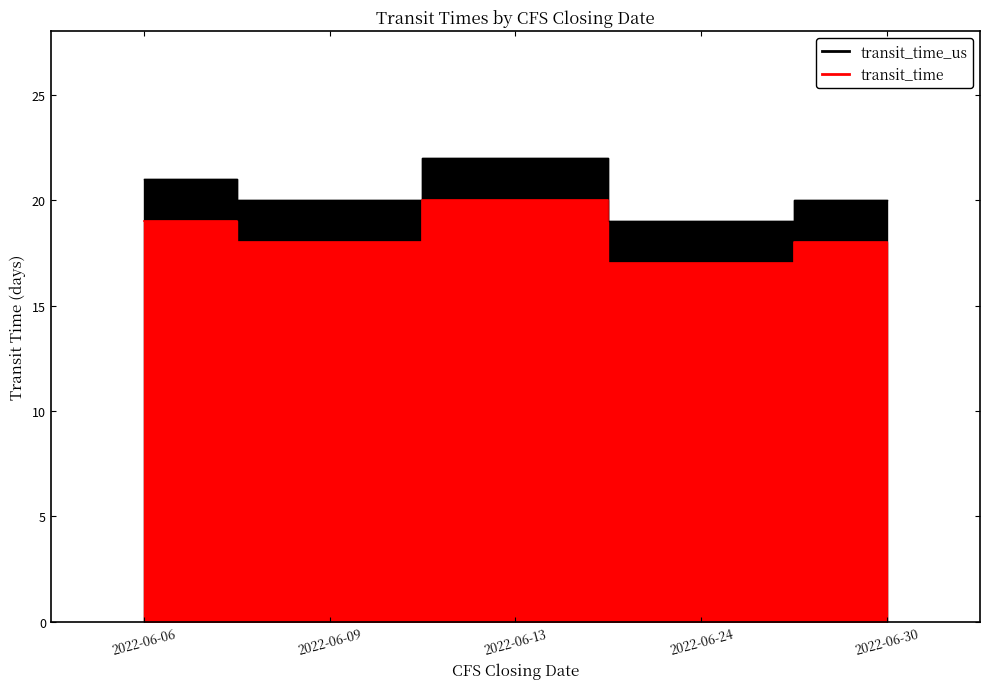

Where is transit_time nearest to the value 20?

2022-06-09